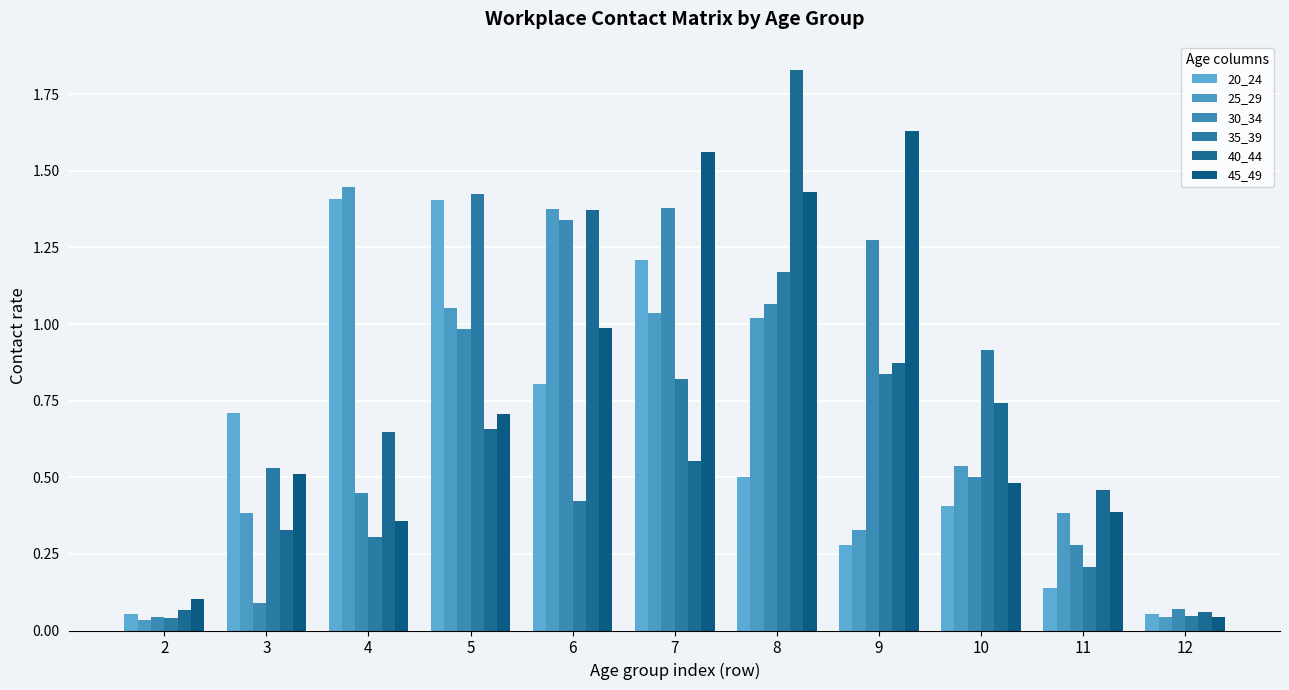

List the labels in order of 20_24 value, largest first.

4, 5, 7, 6, 3, 8, 10, 9, 11, 12, 2